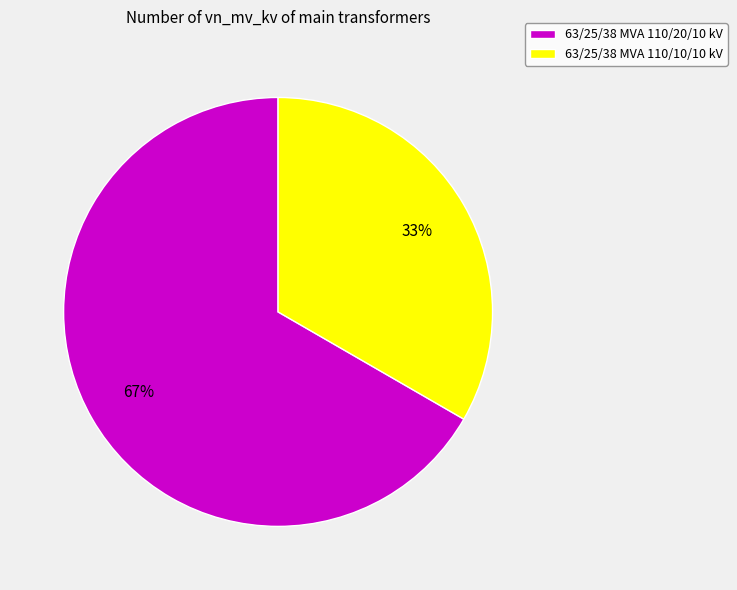

Which category has the biggest portion of the pie?

63/25/38 MVA 110/20/10 kV